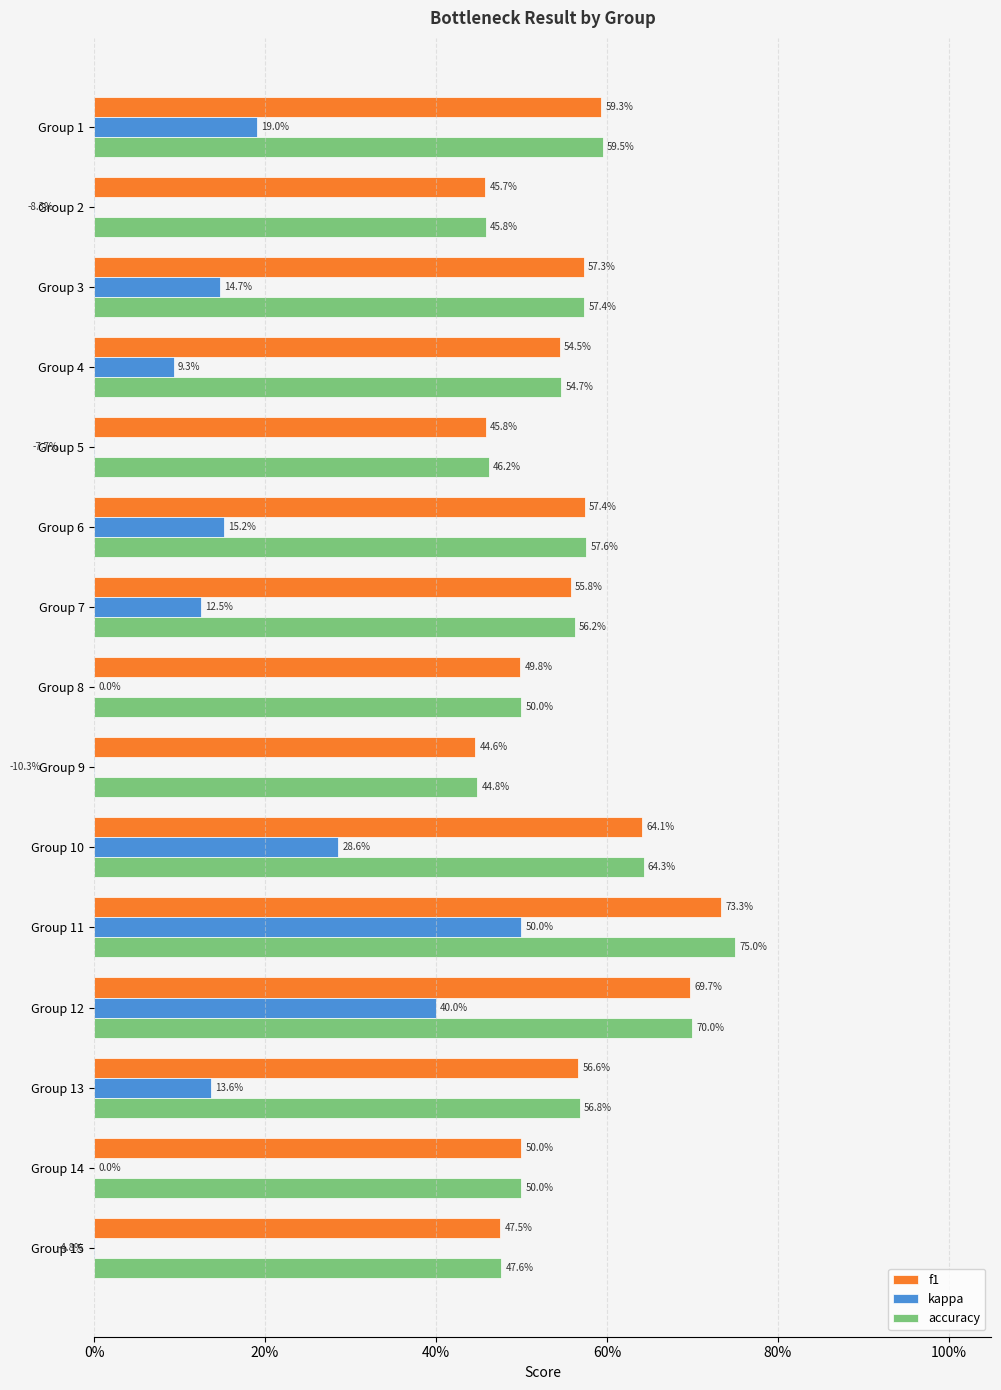

What are all the series names shown in the legend?

f1, kappa, accuracy